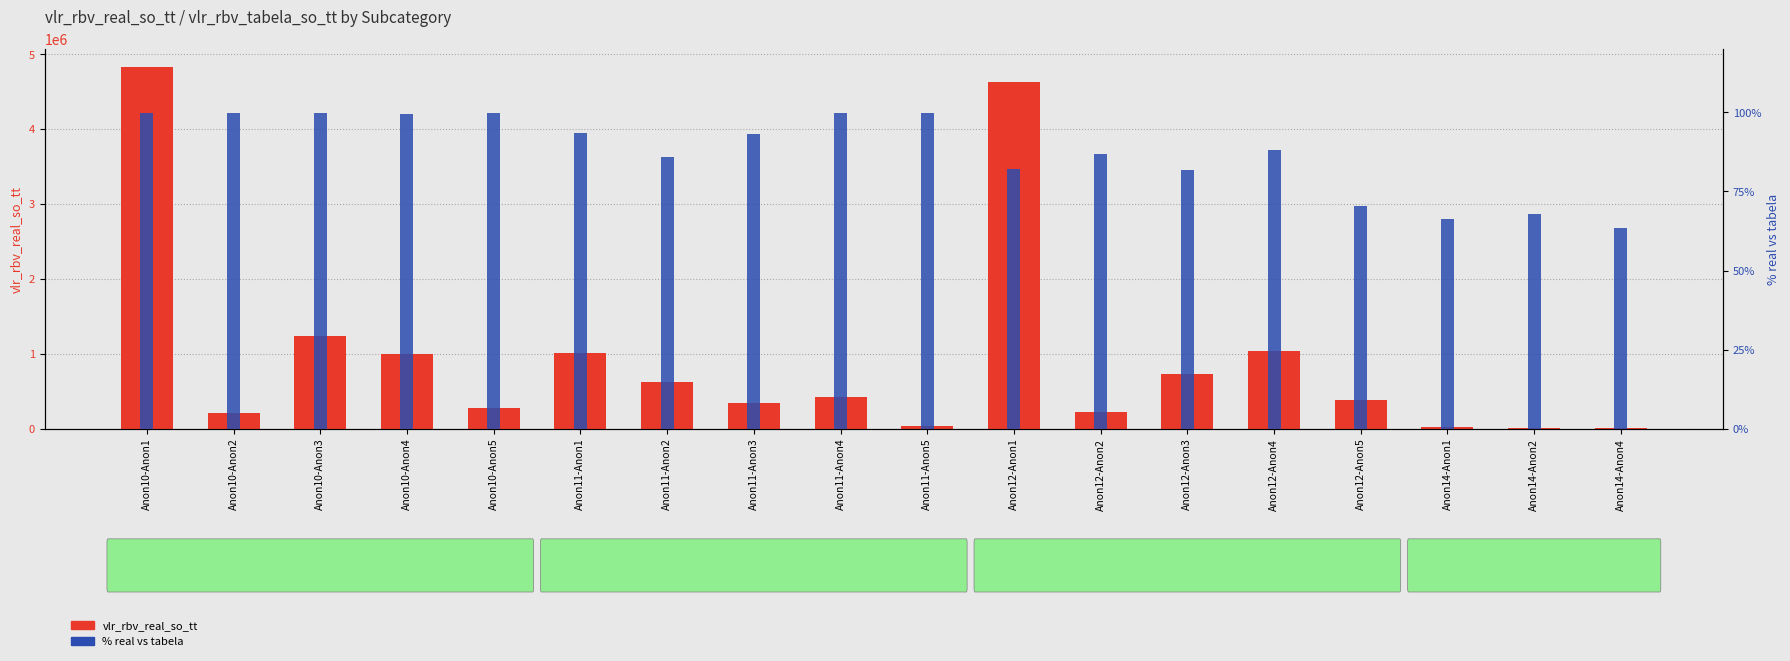

Reading left to right, what are all the values shown in this chart?

vlr_rbv_real_so_tt: Anon10-Anon1=4829845.5	Anon10-Anon2=206257.1	Anon10-Anon3=1243072.9	Anon10-Anon4=995075.1	Anon10-Anon5=279707.8	Anon11-Anon1=1011005.6	Anon11-Anon2=625084.4	Anon11-Anon3=345910.9	Anon11-Anon4=427458.9	Anon11-Anon5=33051.0	Anon12-Anon1=4629566.1	Anon12-Anon2=227049.5	Anon12-Anon3=727525.8	Anon12-Anon4=1038283.8	Anon12-Anon5=389343.6	Anon14-Anon1=21034.0	Anon14-Anon2=9036.9	Anon14-Anon4=6383.4
% real vs tabela: Anon10-Anon1=99.7	Anon10-Anon2=99.7	Anon10-Anon3=99.8	Anon10-Anon4=99.6	Anon10-Anon5=99.7	Anon11-Anon1=93.3	Anon11-Anon2=85.9	Anon11-Anon3=93.0	Anon11-Anon4=99.7	Anon11-Anon5=99.9	Anon12-Anon1=82.2	Anon12-Anon2=86.9	Anon12-Anon3=81.7	Anon12-Anon4=88.1	Anon12-Anon5=70.2	Anon14-Anon1=66.3	Anon14-Anon2=68.0	Anon14-Anon4=63.5